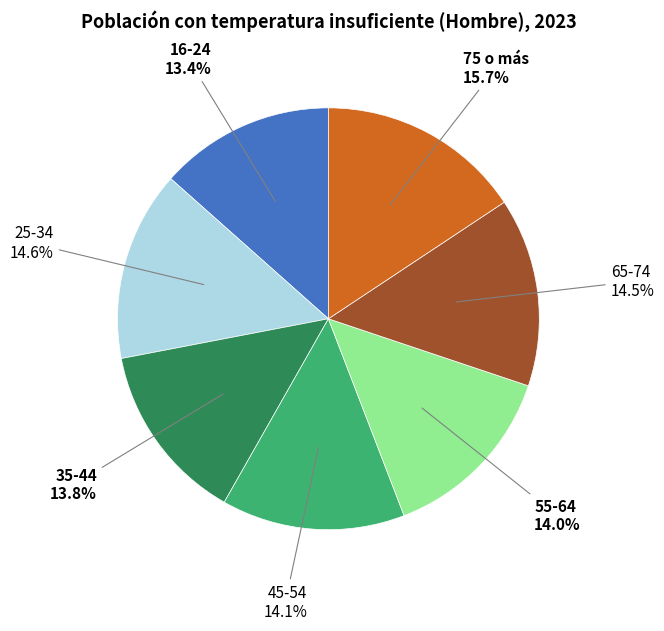

How many slices are in this pie chart?

7